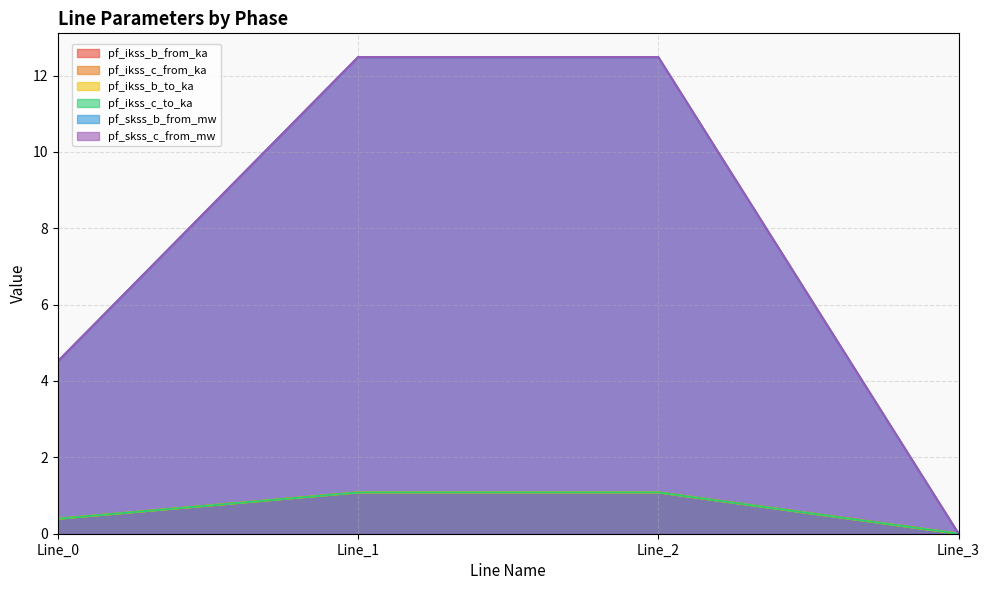

Is it true that pf_ikss_c_to_ka equals 0.2 at Line_0?

False